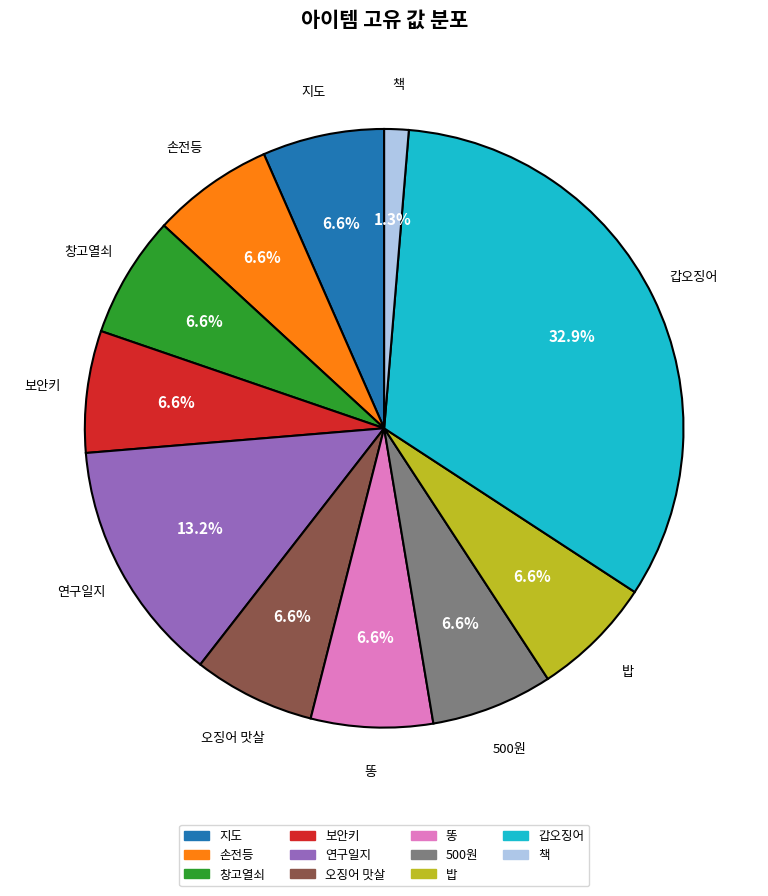

To the nearest percent, what percentage of the pie is 창고열쇠?

7%